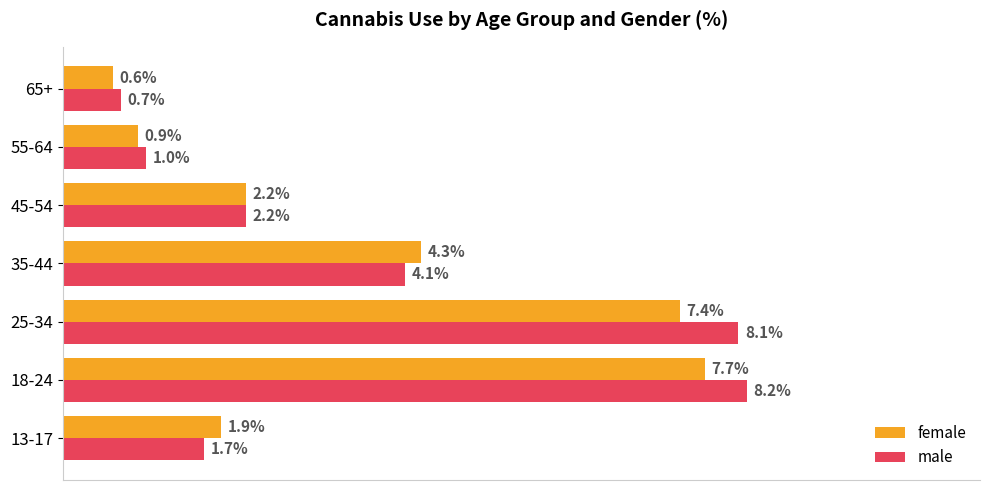

At which label does female reach its minimum?

65+